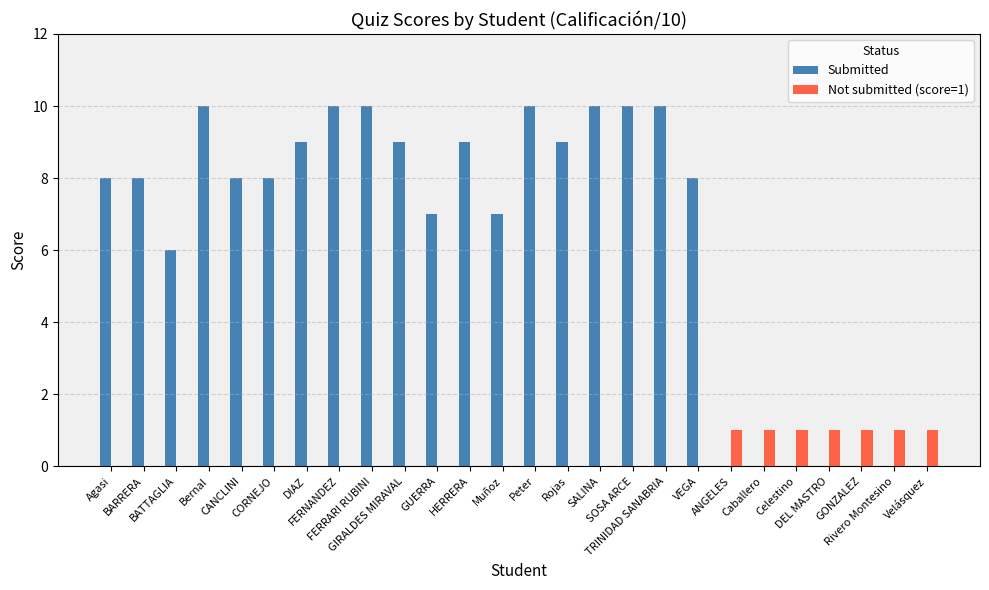

What is the highest value of the Not submitted (score=1) series?

1